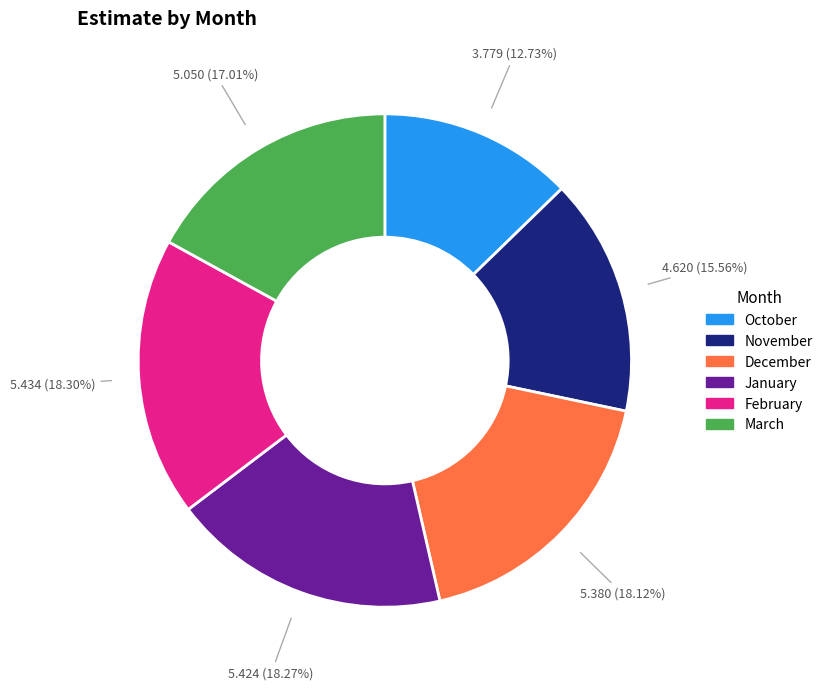

Which slice is the smallest?

October